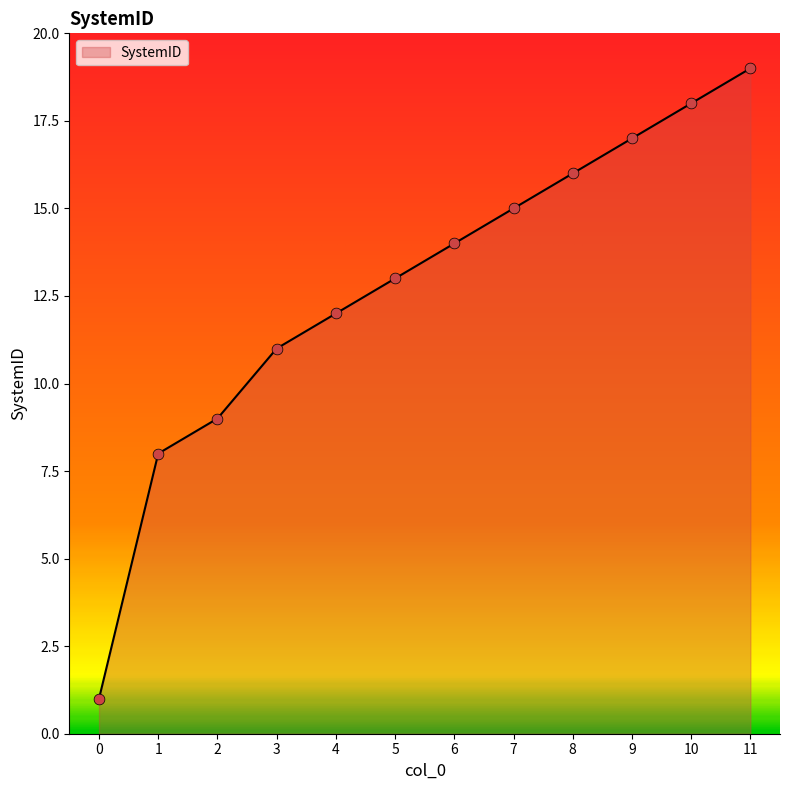

Which has a higher value, 2 or 5?

5